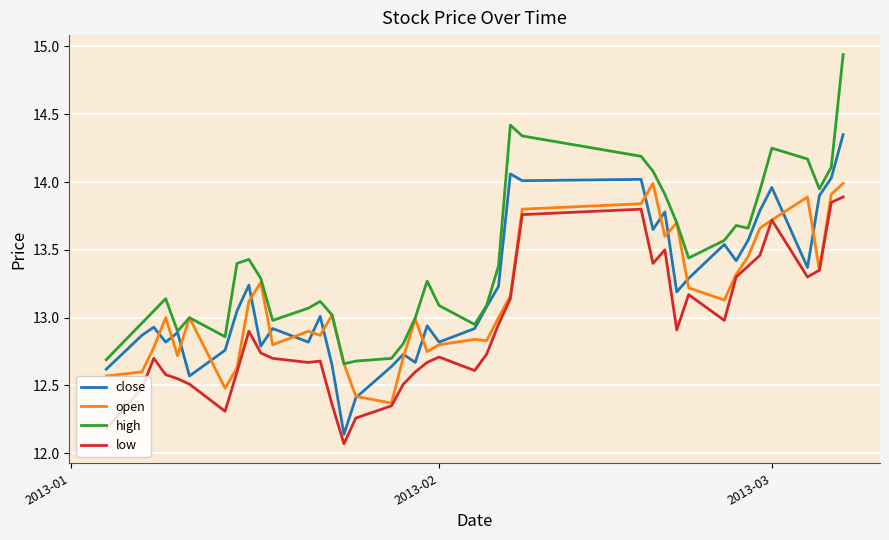

True or false: low and high intersect in this chart.

False